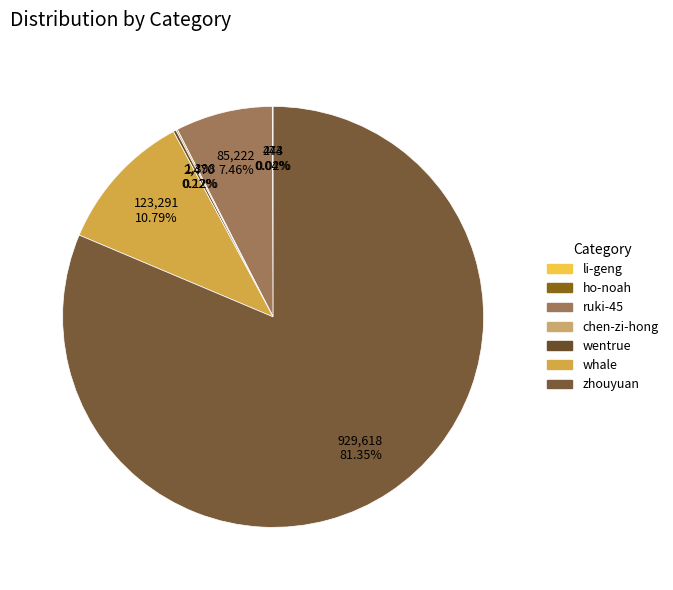

What is the smallest slice in the pie chart?

li-geng